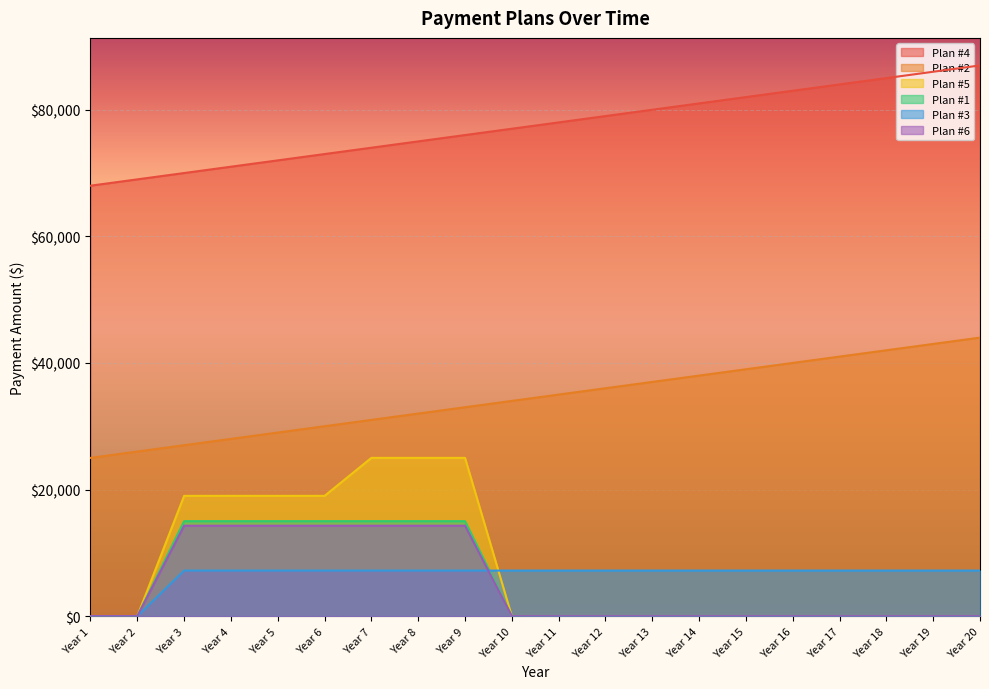

Between Year 10 and Year 1, which is larger?

Year 10